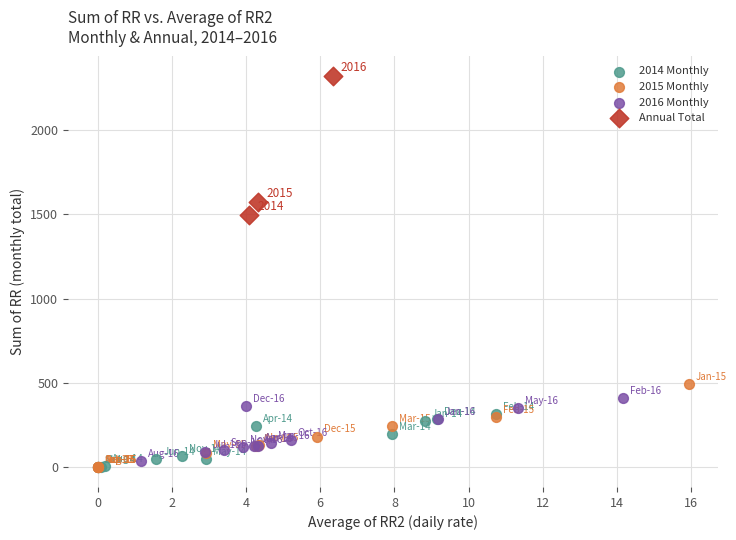

Which series has the largest Y range (max minus min)?

Annual Total